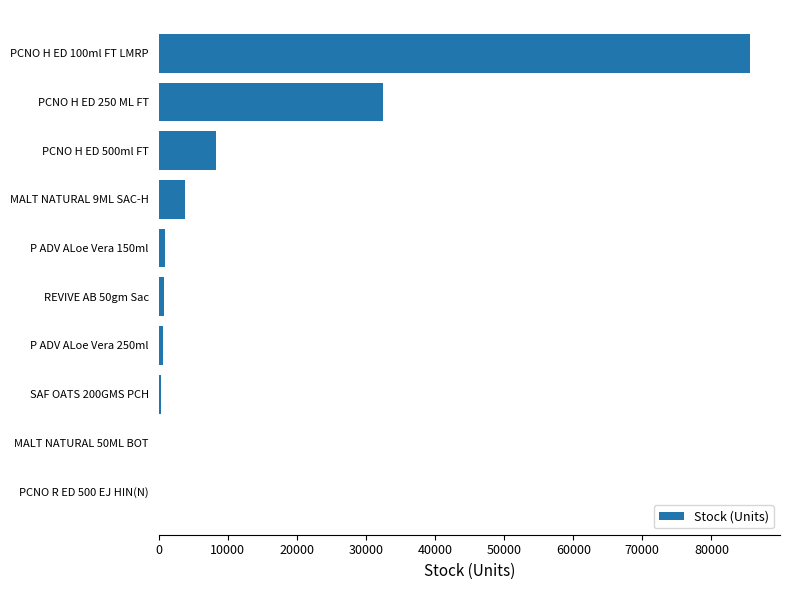

The value at PCNO H ED 500ml FT is 2693. True or false?

False